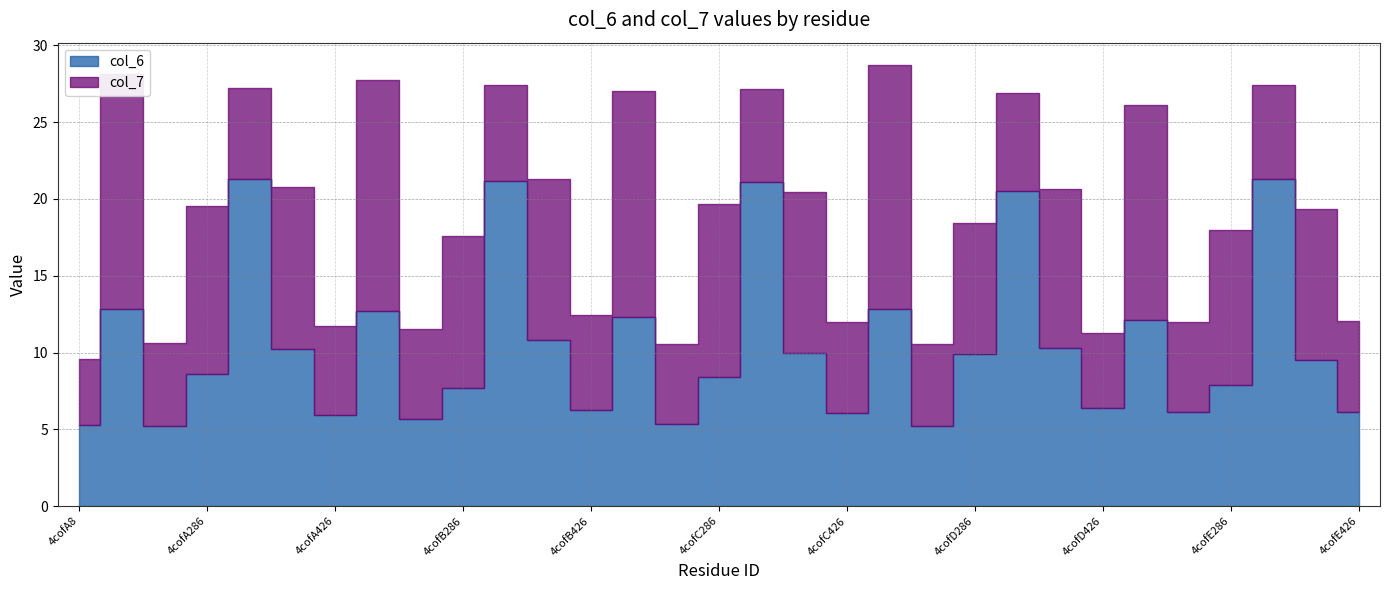

Which category has the lowest value in the col_7 series?

4cofA8